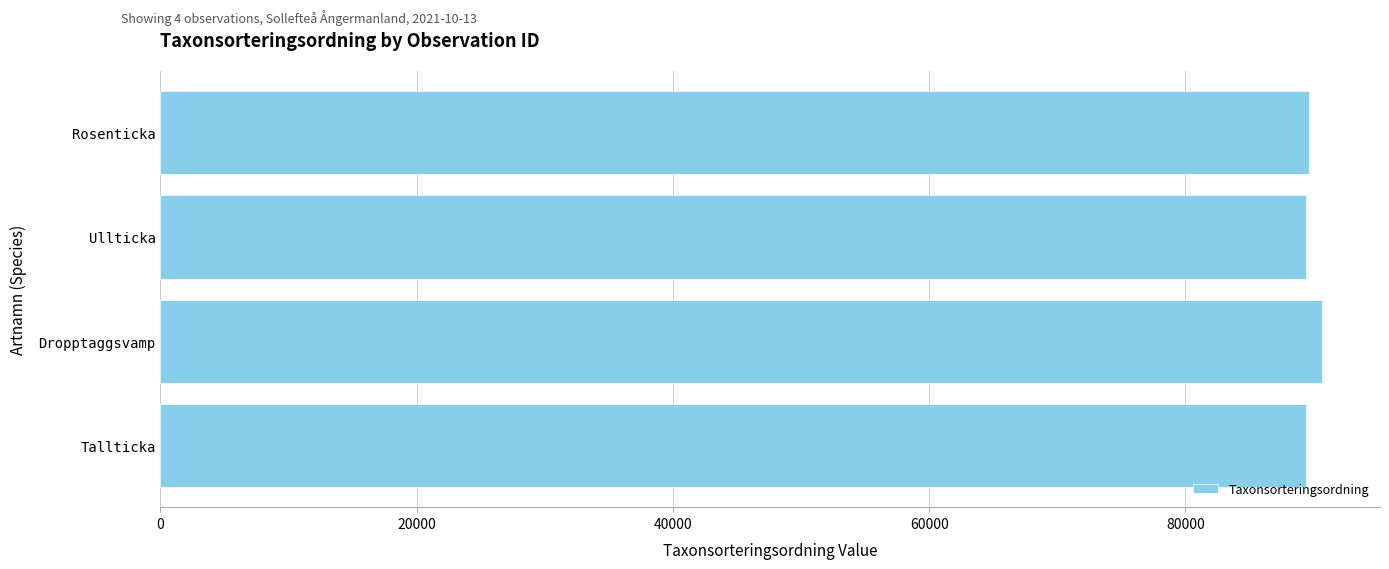

What is the sum of all values?

359130